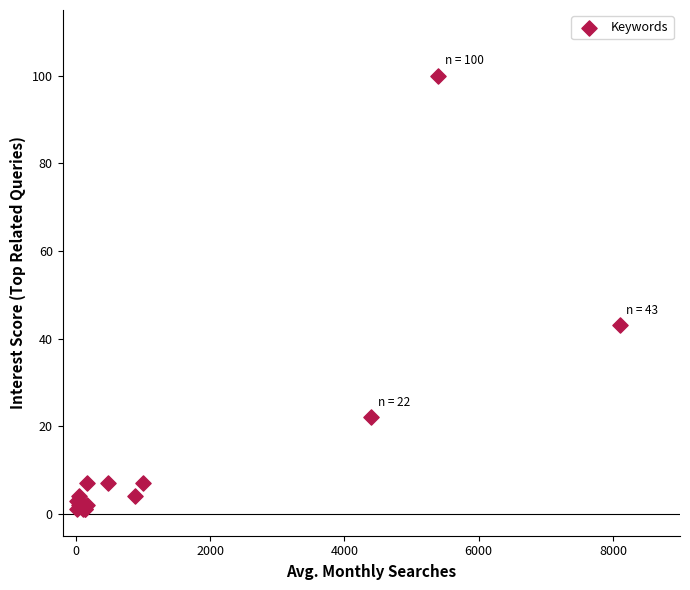

What Y value in the scatter plot is closest to 50?

43